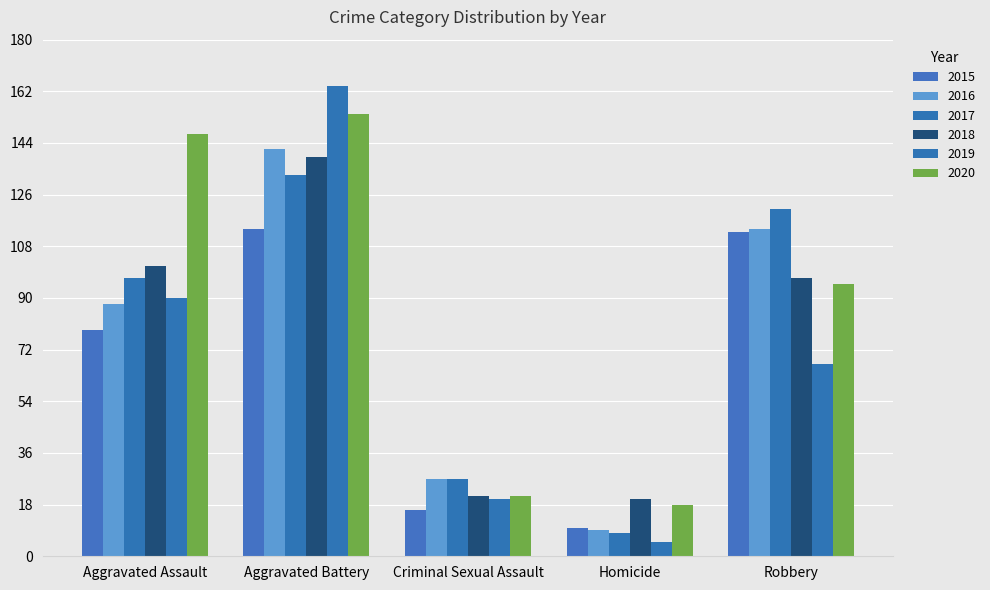

What is the difference between the second highest and minimum values in the 2019 series?

85